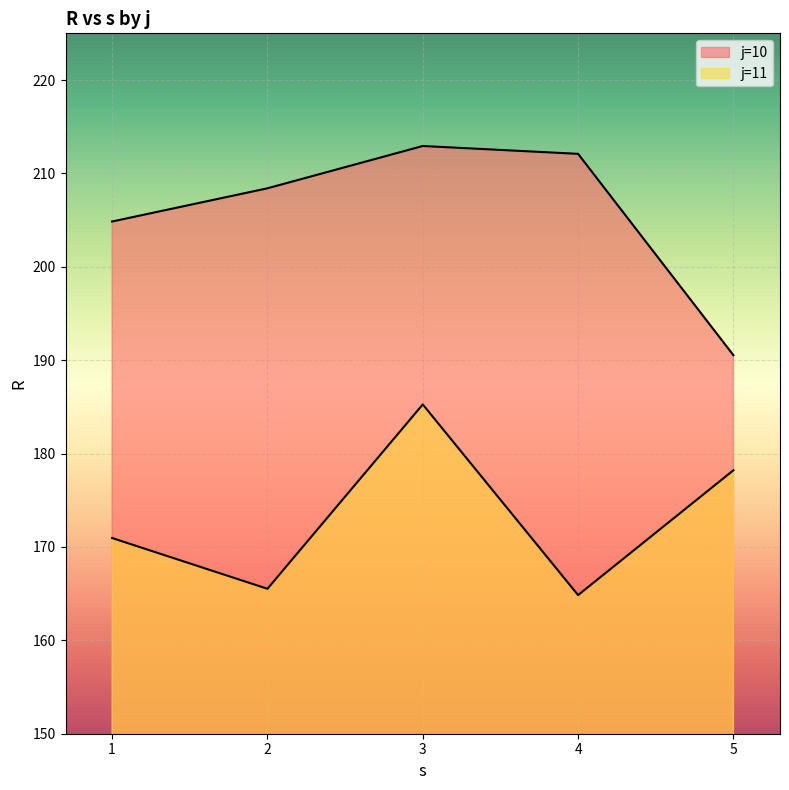

Which series has the widest spread of values?

j=10